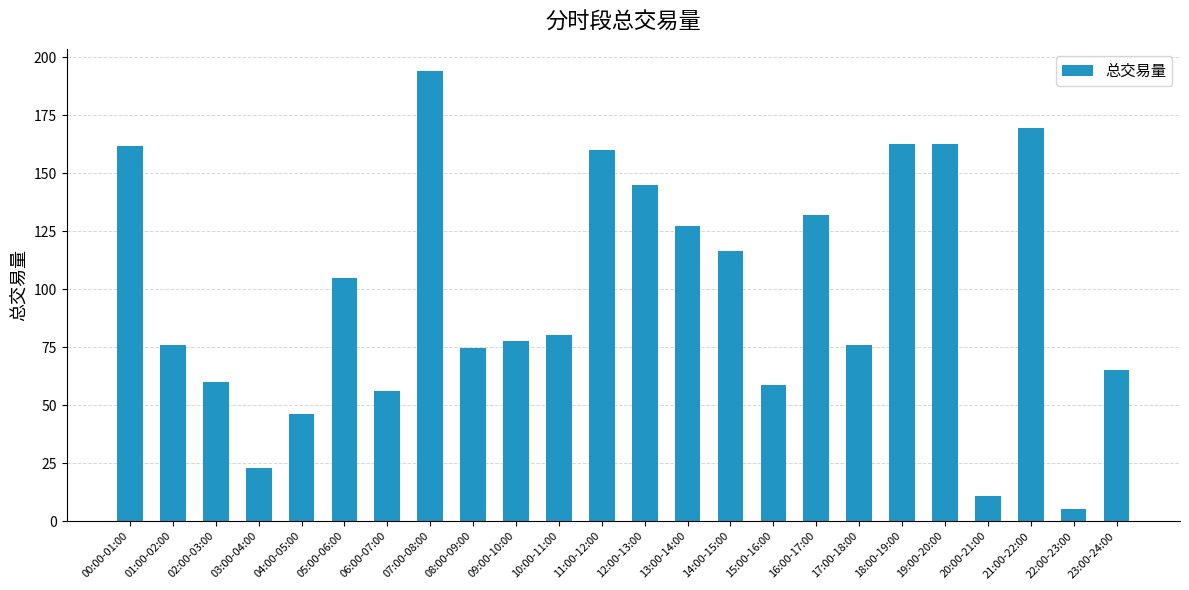

At which label does the data first exceed 80?

00:00-01:00